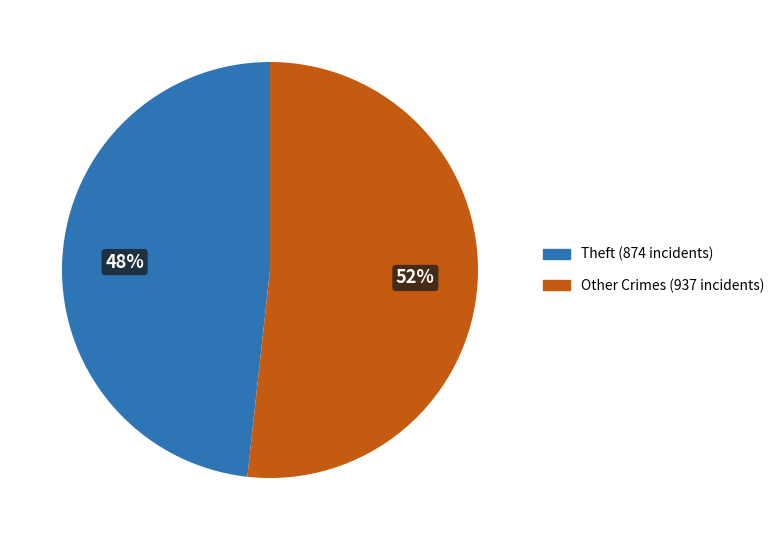

To the nearest percent, what is the average slice percentage?

50%